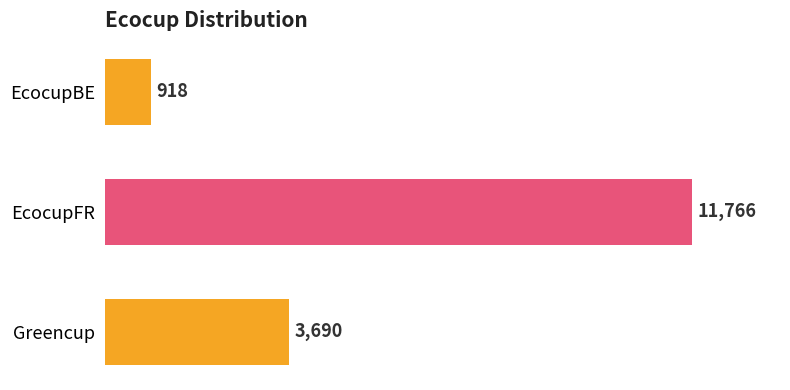

At which label is the value closest to 6342?

Greencup